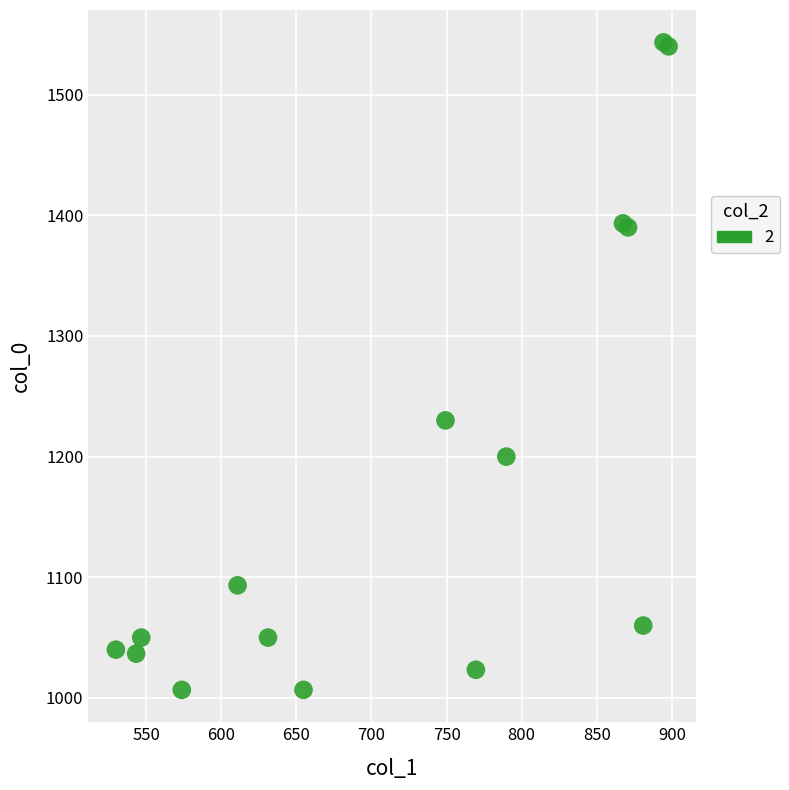

What Y value in the scatter plot is closest to 1275?

1230.0